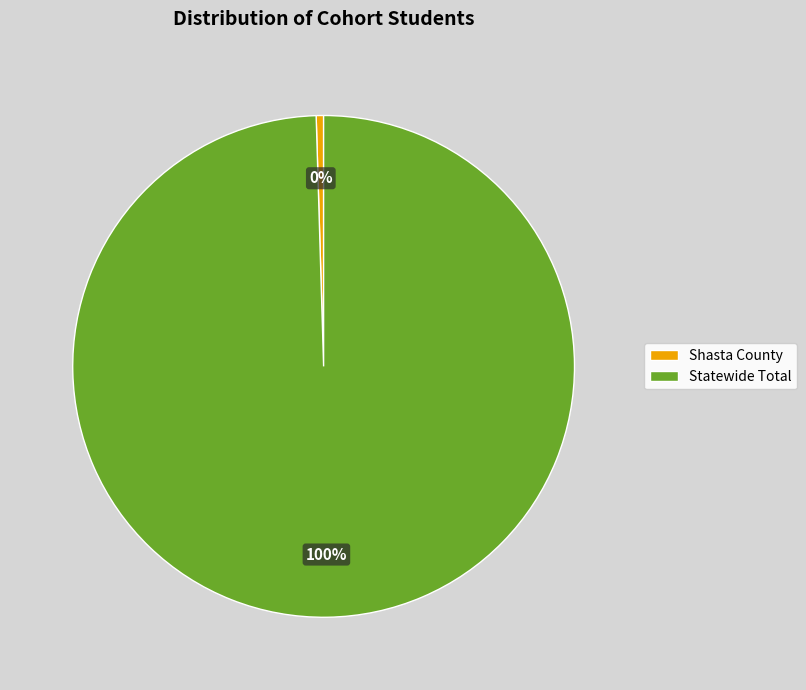

Count the number of slices in the pie.

2